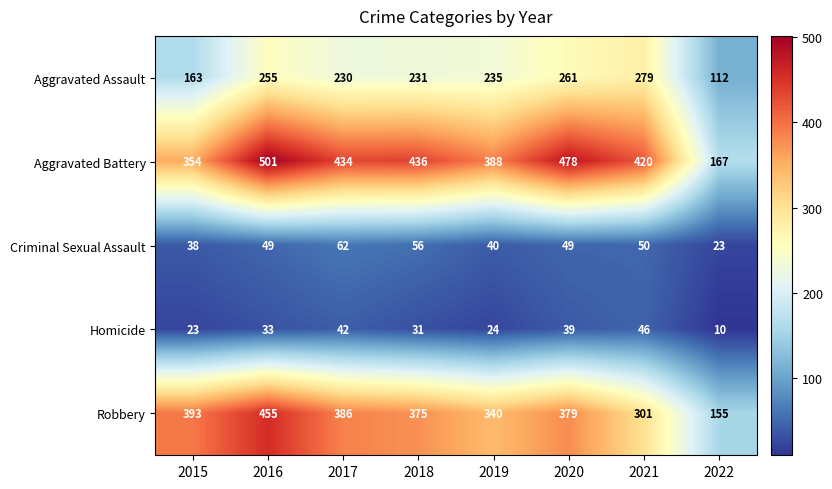

True or false: Aggravated Assault has a value of 230 at 2017.

True